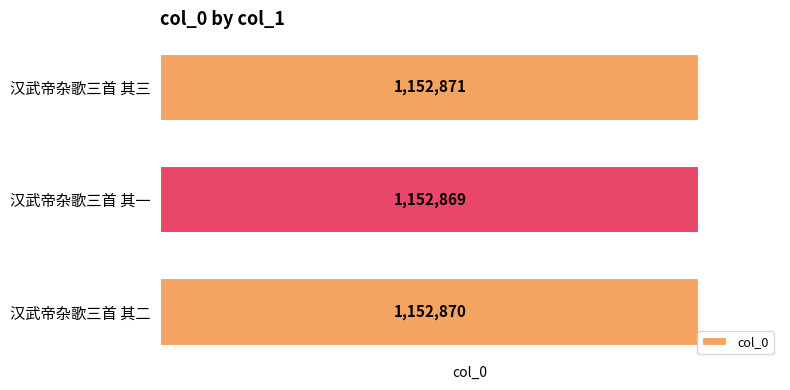

Rank the categories by value from lowest to highest.

汉武帝杂歌三首 其一, 汉武帝杂歌三首 其二, 汉武帝杂歌三首 其三